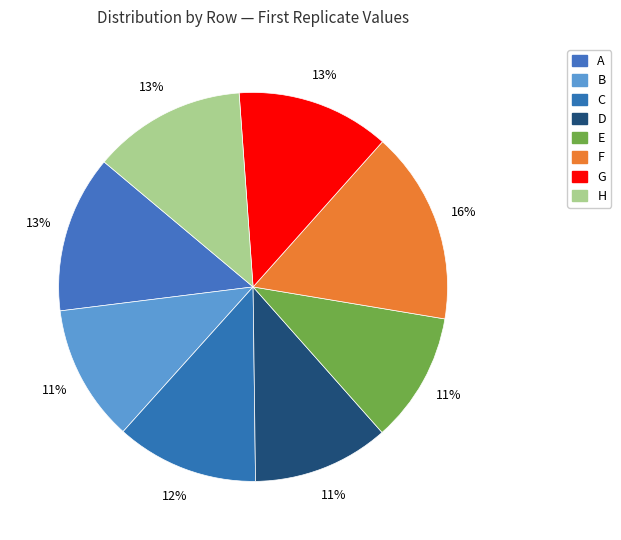

Rank the categories by value from lowest to highest.

E, D, B, C, G, H, A, F